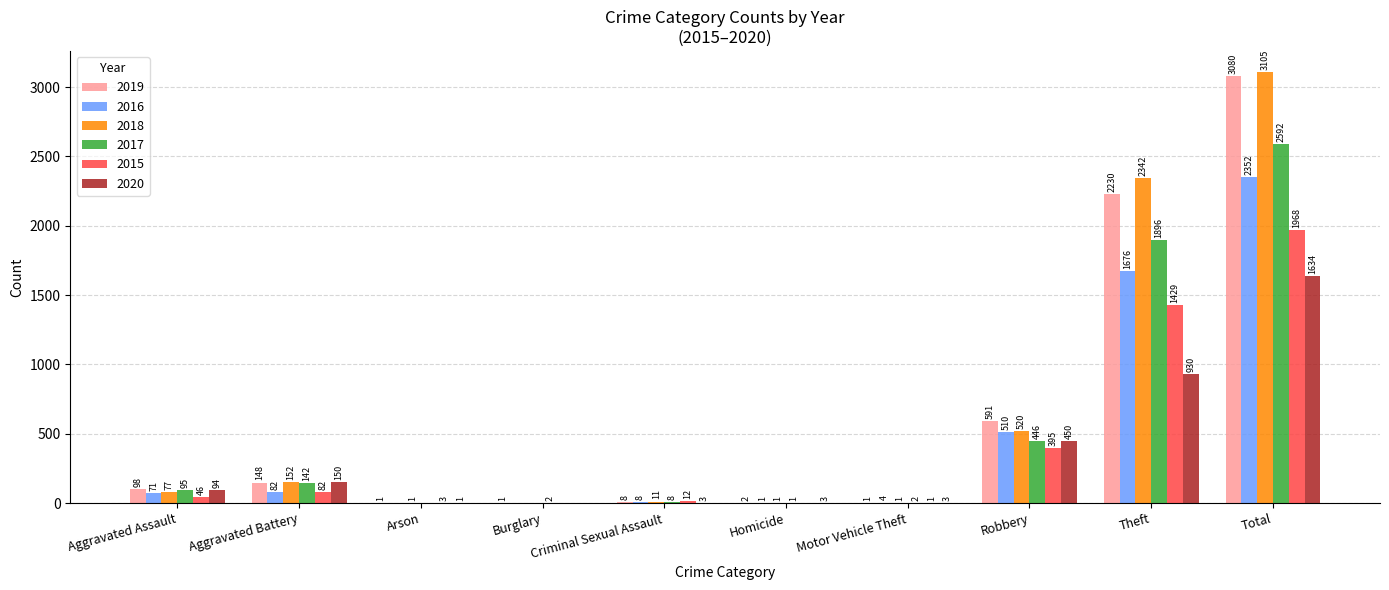

At which label is 2019 closest to 1540?

Theft